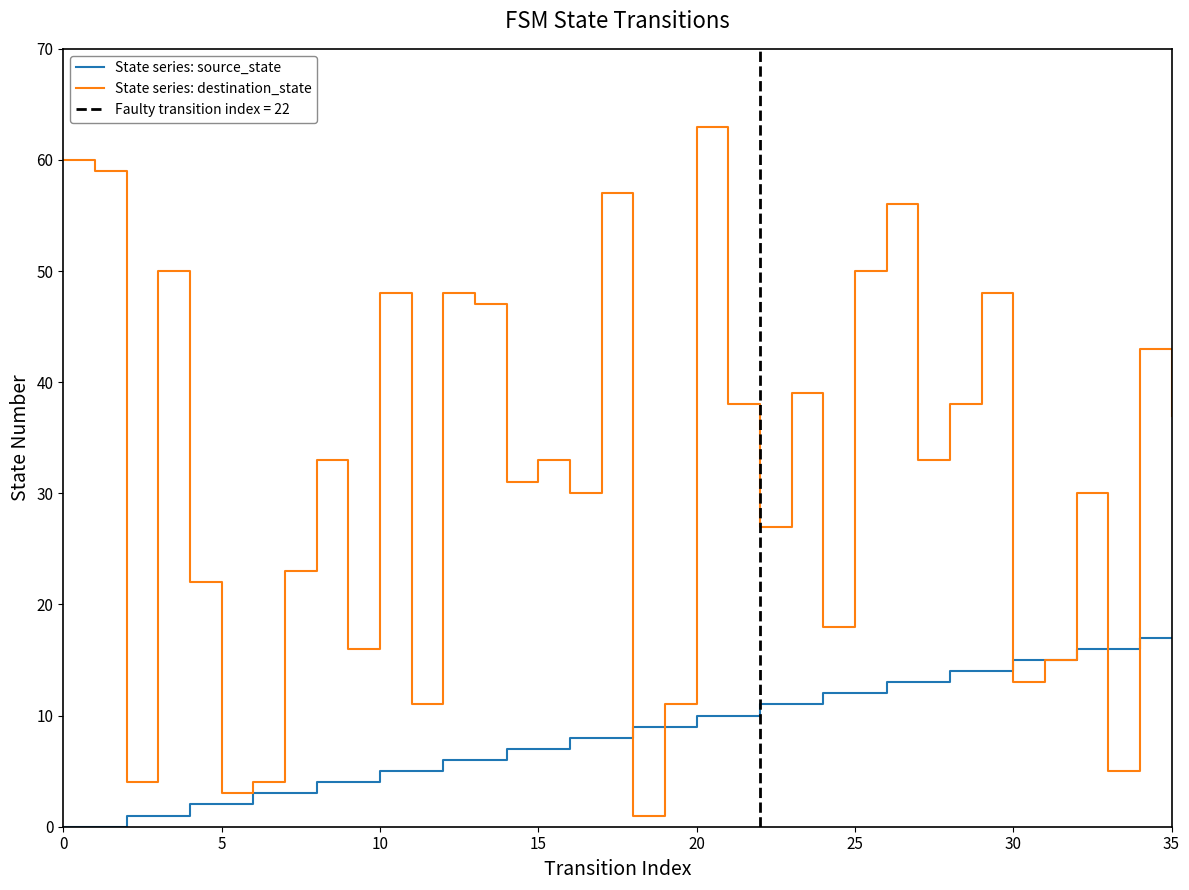

What are all the series names shown in the legend?

State series: source_state, State series: destination_state